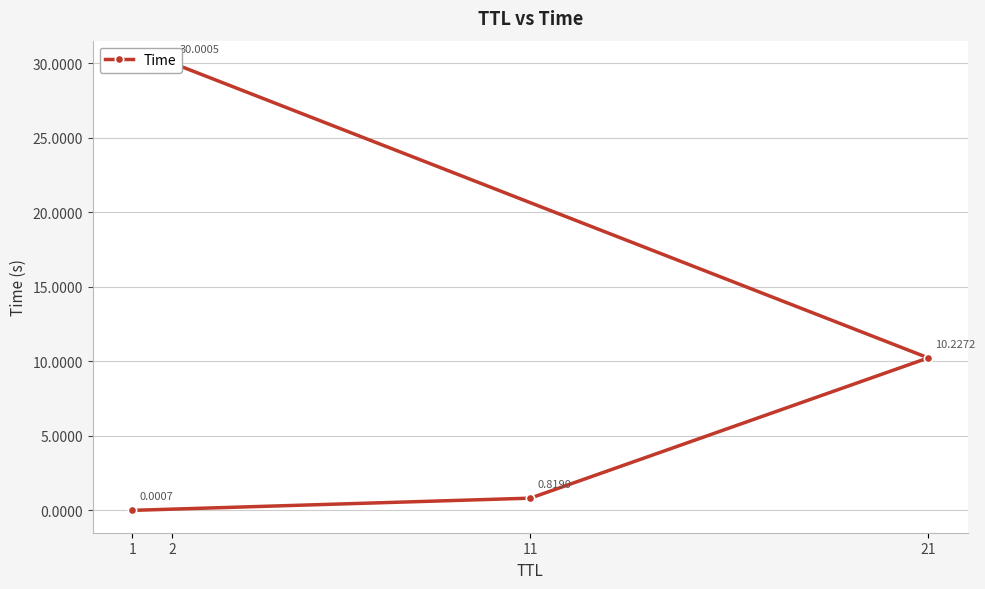

What position from the left is 21?

3